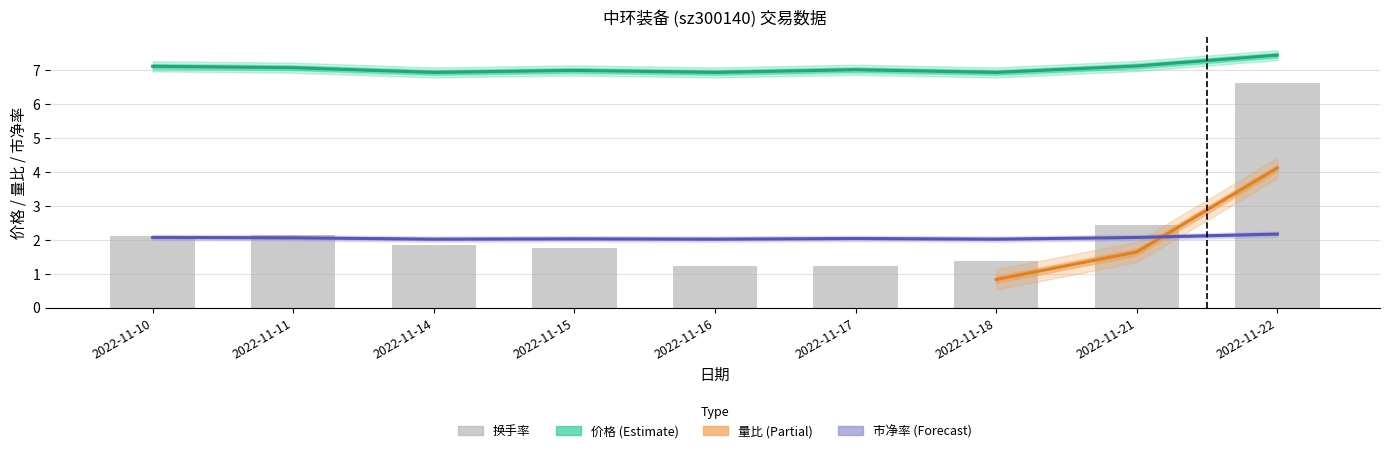

True or false: 市净率 has a value of 2.1 at 2022-11-11.

True